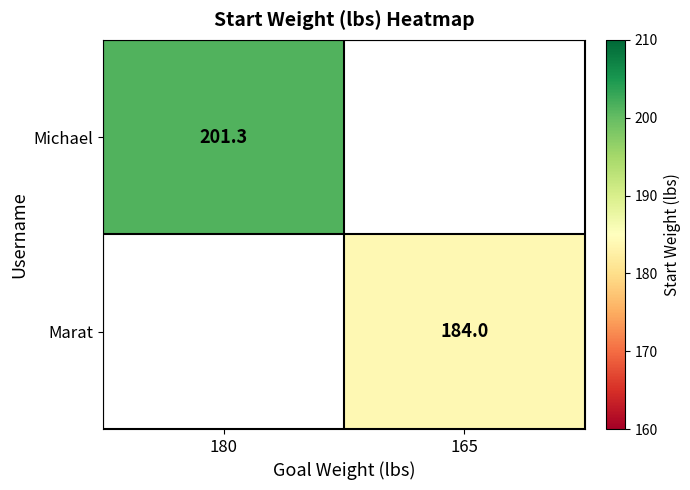

What is the smallest value displayed?

184.0